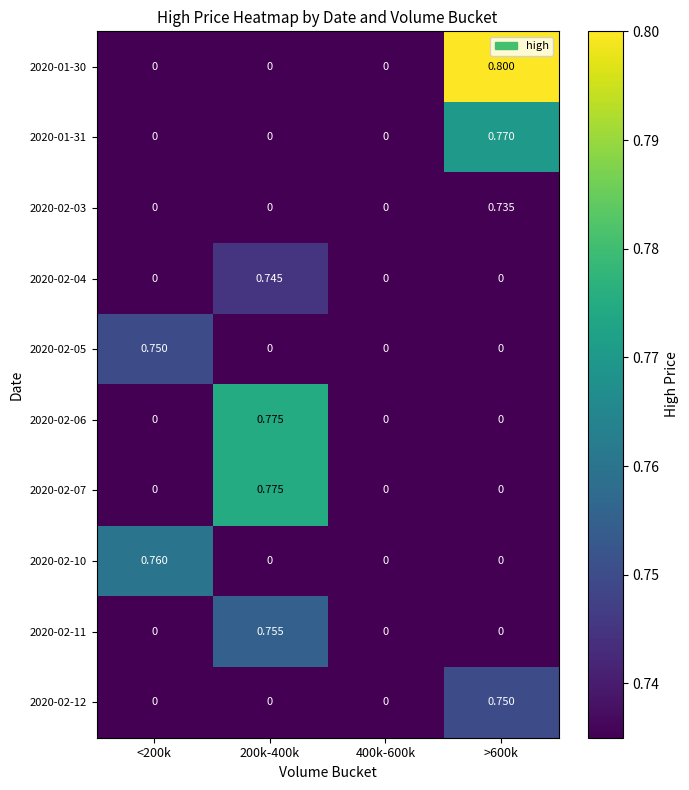

How many categories are shown in the chart?

4